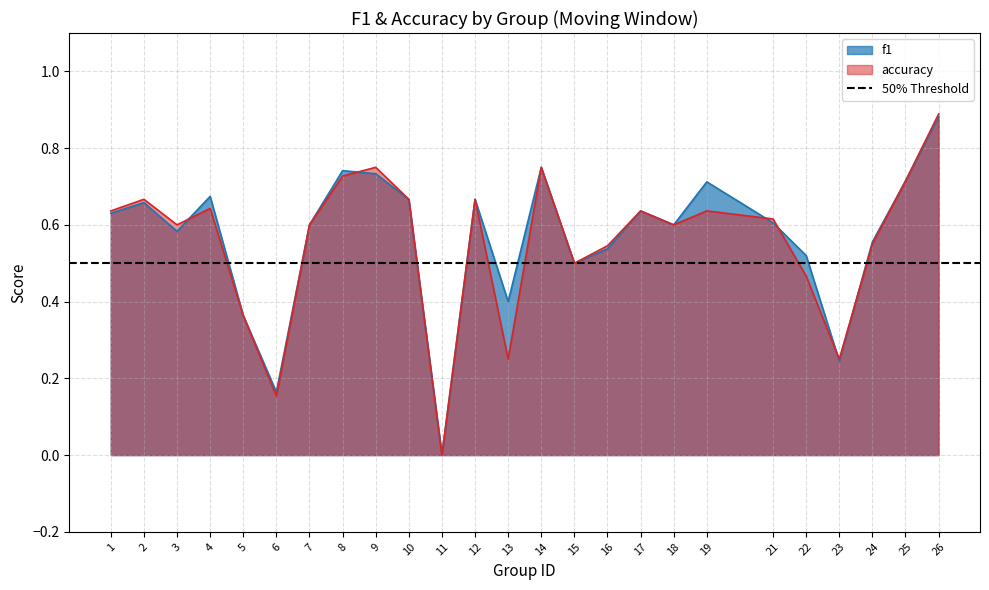

Reading left to right, extract all data points from this chart.

f1: 1=0.6	2=0.7	3=0.6	4=0.7	5=0.4	6=0.2	7=0.6	8=0.7	9=0.7	10=0.7	11=0.0	12=0.7	13=0.4	14=0.8	15=0.5	16=0.5	17=0.6	18=0.6	19=0.7	21=0.6	22=0.5	23=0.2	24=0.6	25=0.7	26=0.9
accuracy: 1=0.6	2=0.7	3=0.6	4=0.6	5=0.4	6=0.2	7=0.6	8=0.7	9=0.8	10=0.7	11=0.0	12=0.7	13=0.2	14=0.8	15=0.5	16=0.5	17=0.6	18=0.6	19=0.6	21=0.6	22=0.5	23=0.2	24=0.6	25=0.7	26=0.9